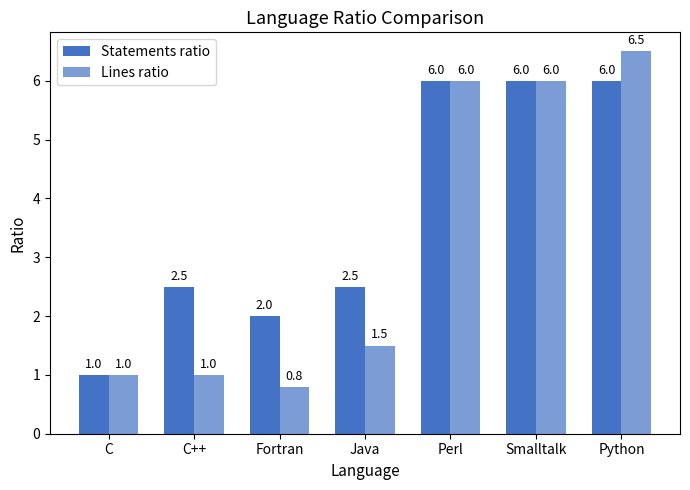

How many data points does each series have?

7